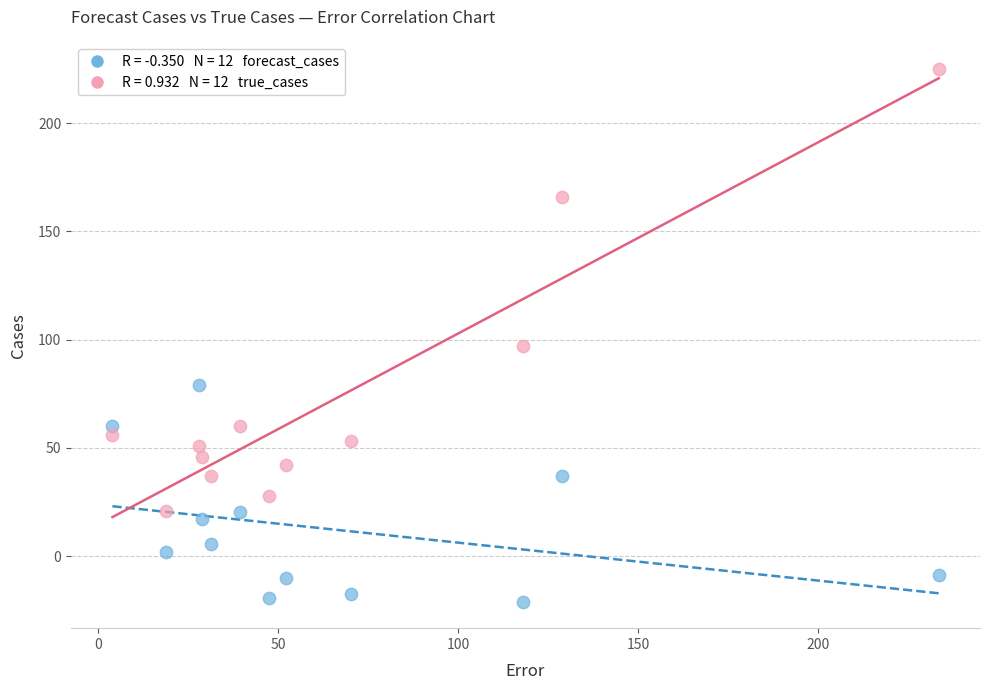

Across all series, what Y value is closest to 102?

97.0